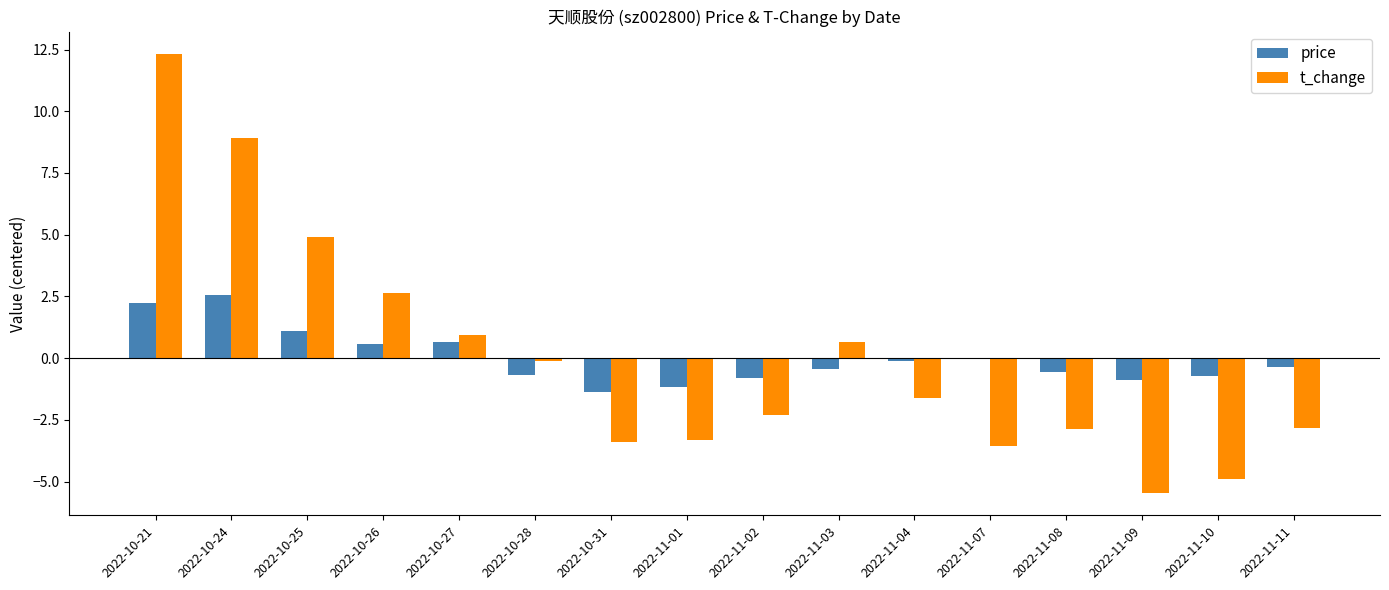

Is the value of t_change at 2022-11-07 greater than the value of price at 2022-10-21?

No